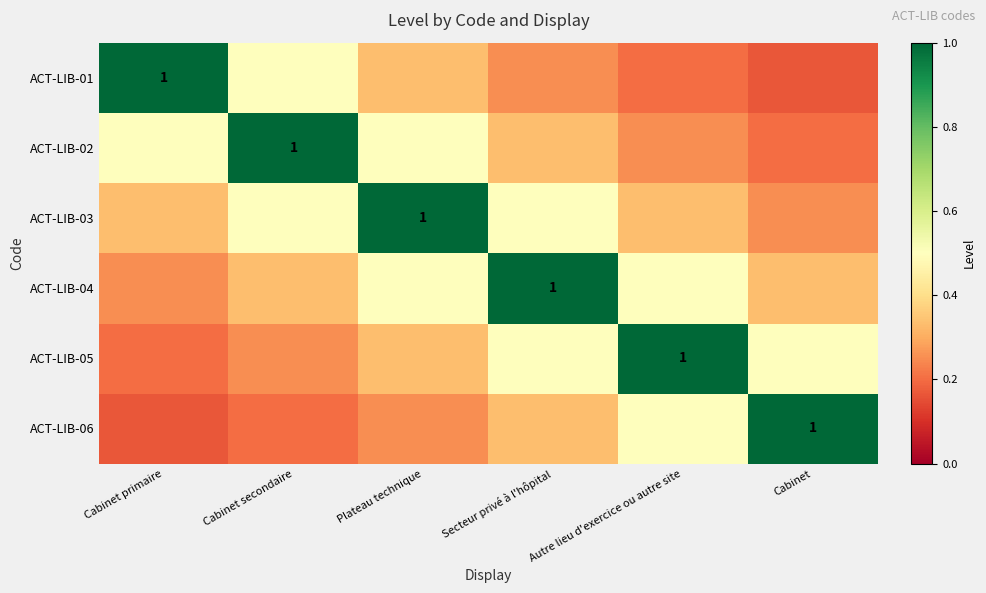

What is the approximate value of ACT-LIB-02 at Secteur privé à l'hôpital?

0.3